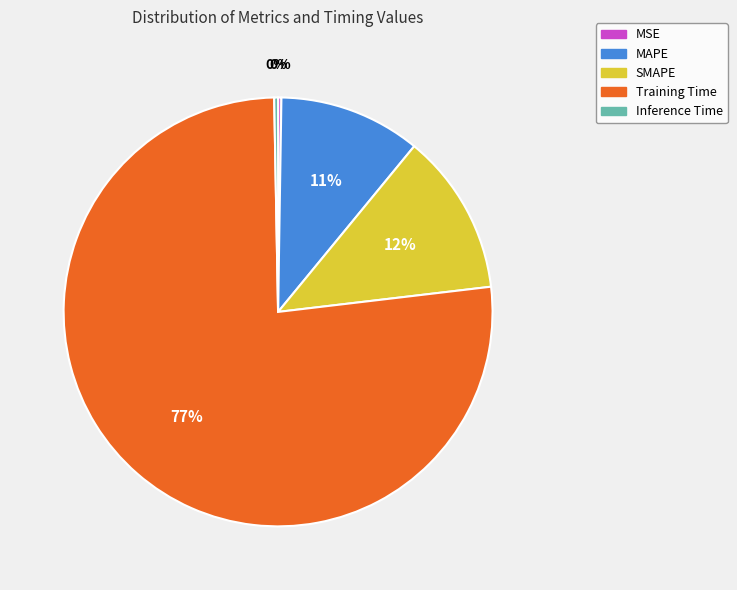

Which has a higher value, Training Time or MAPE?

Training Time